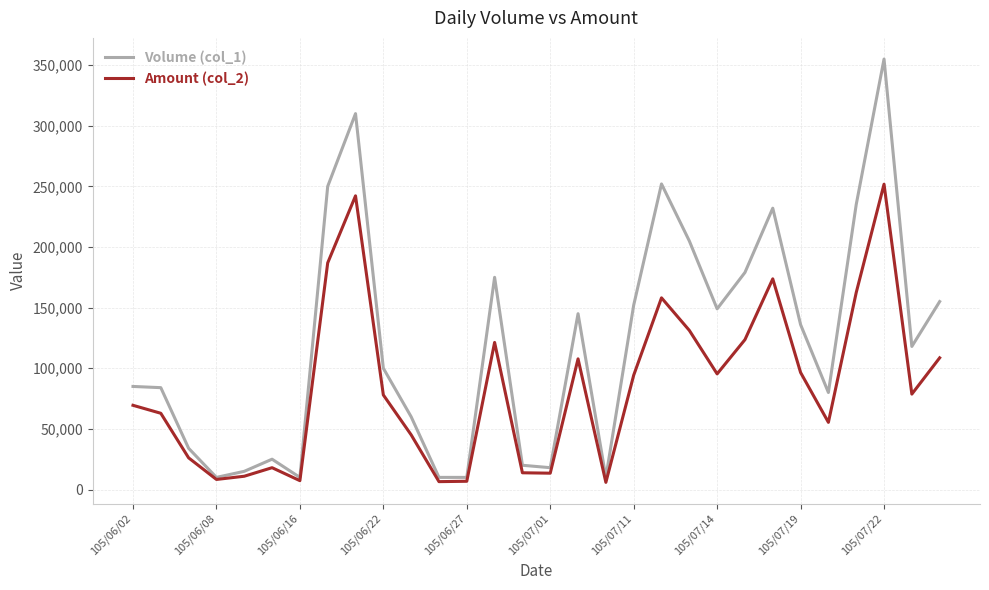

What is the average value of the Volume (col_1) series?

120633